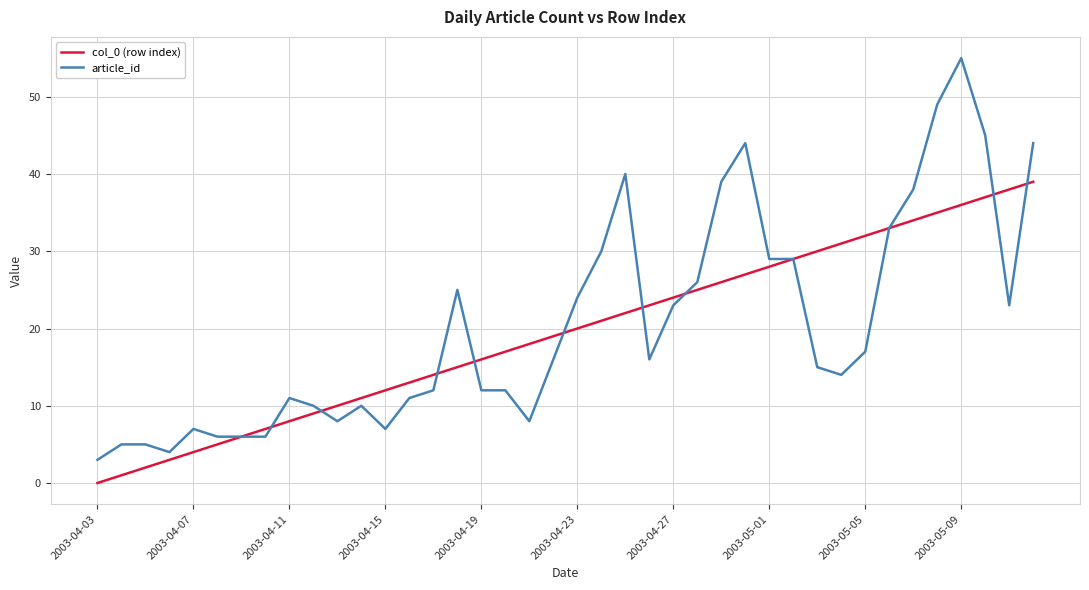

Which series has the widest spread of values?

article_id